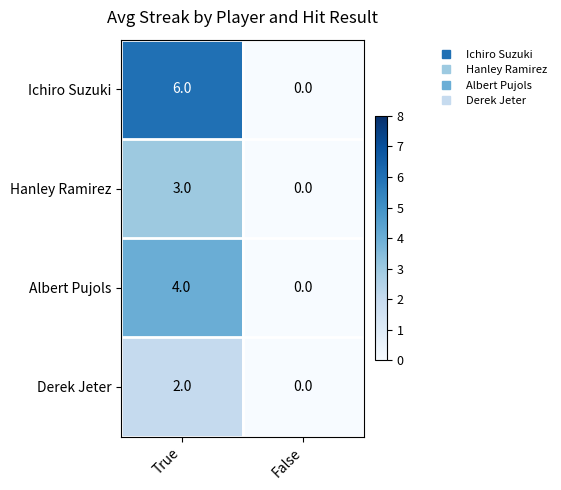

Reading left to right, list all the values displayed in this chart.

Ichiro Suzuki: 6	0
Hanley Ramirez: 3	0
Albert Pujols: 4	0
Derek Jeter: 2	0